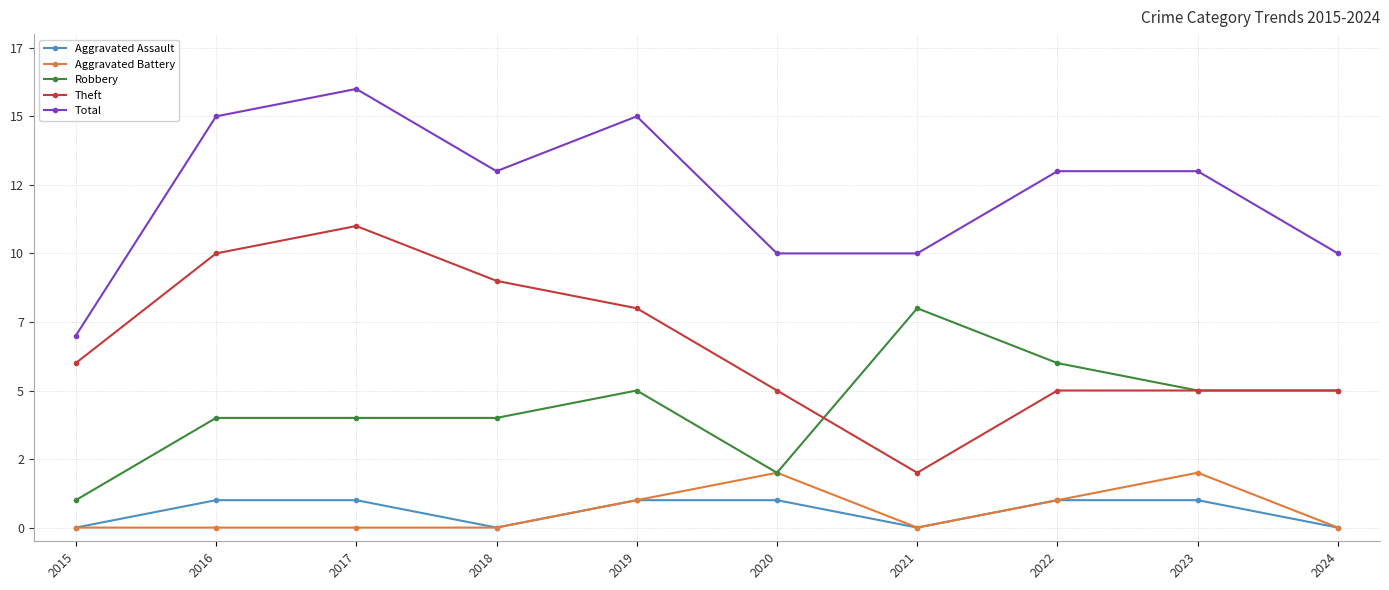

Rank the series by their maximum value, from highest to lowest.

Total, Theft, Robbery, Aggravated Battery, Aggravated Assault